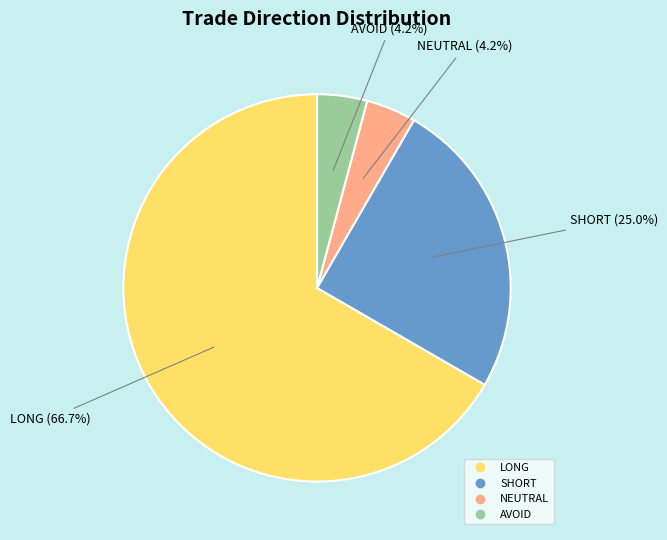

To the nearest percent, what portion does SHORT represent?

25%